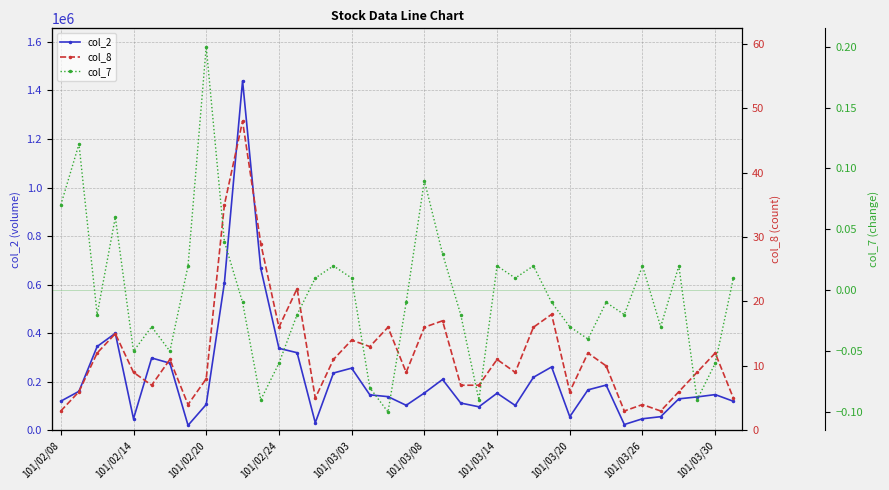

What is the difference between the second highest and minimum values in the col_7 series?

0.2